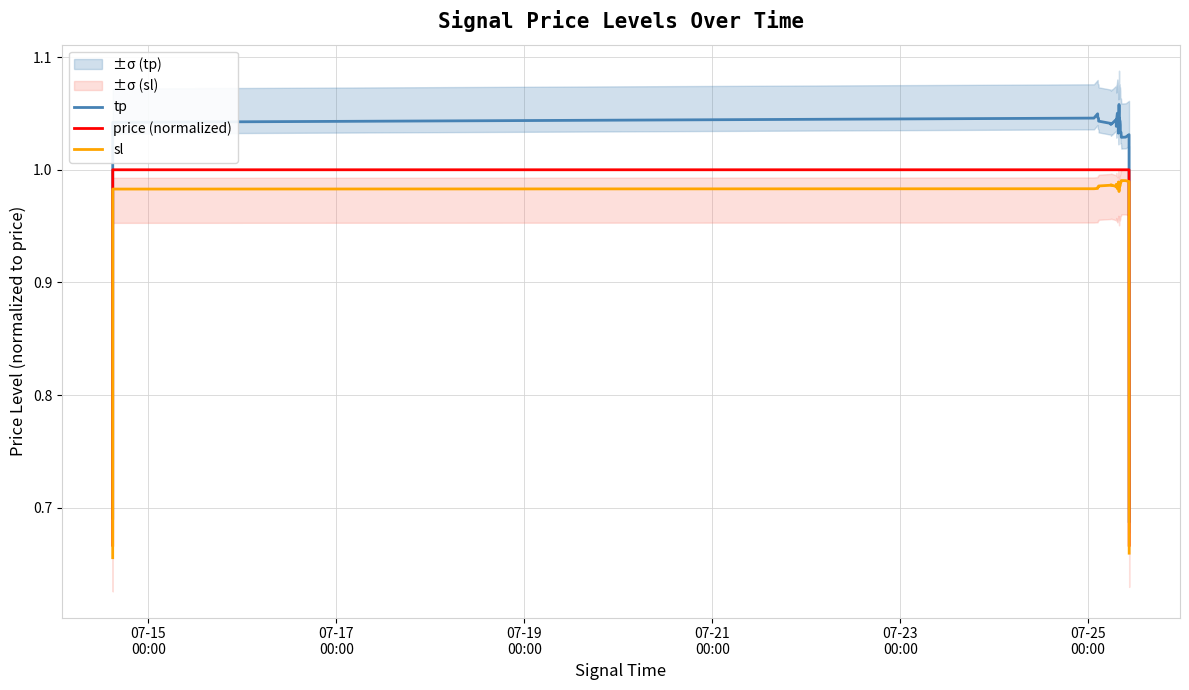

True or false: price (normalized) and tp intersect in this chart.

False